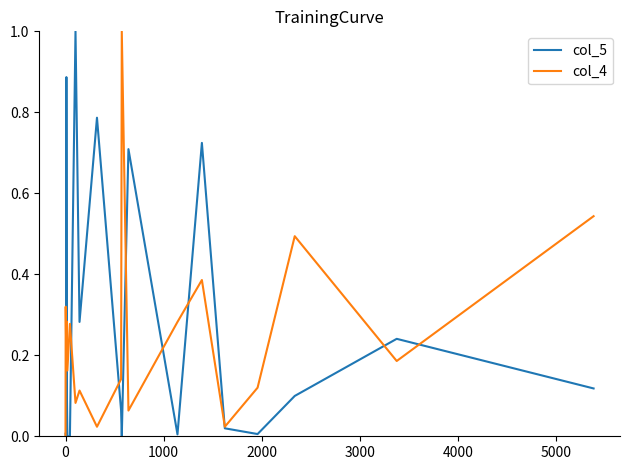

What is the maximum value shown in the chart?

1.0